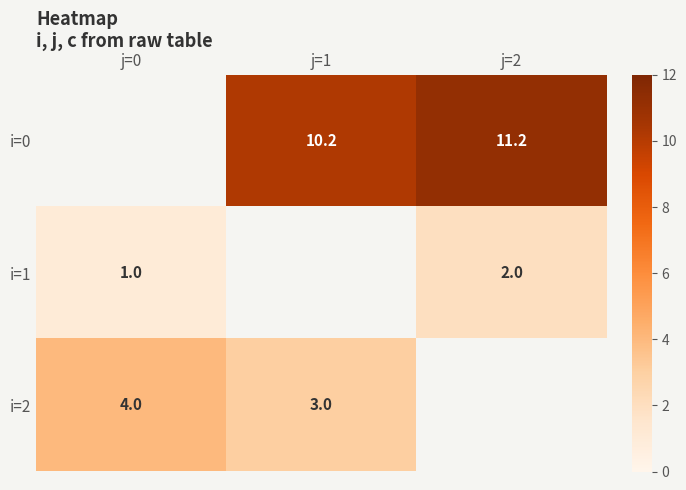

Is it true that i=1 equals 0.7 at j=2?

False